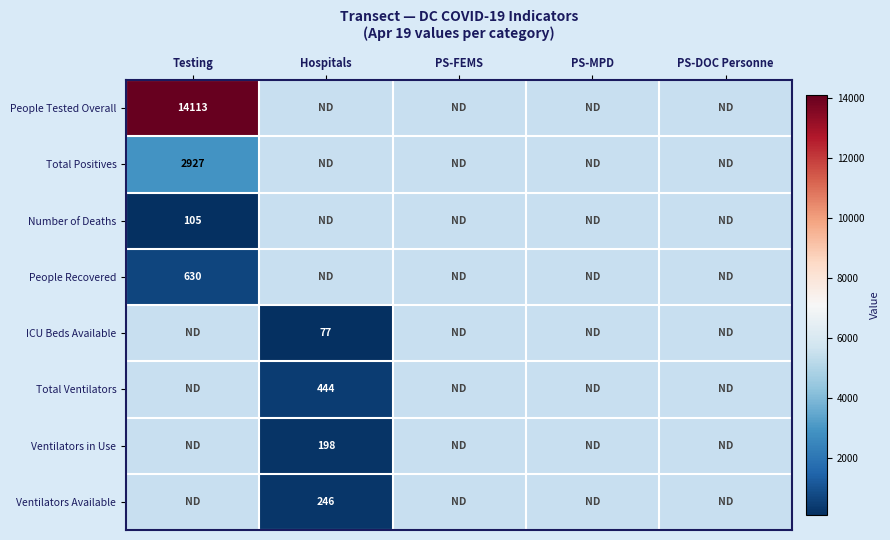

Is it true that Number of Deaths equals 105 at Testing?

True